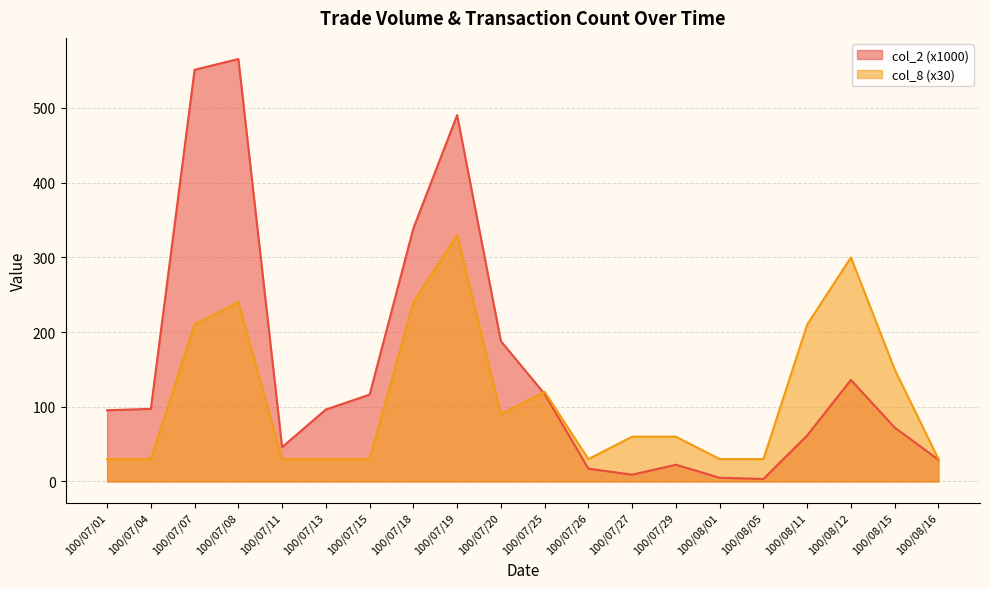

What is the smallest value displayed?

3.4